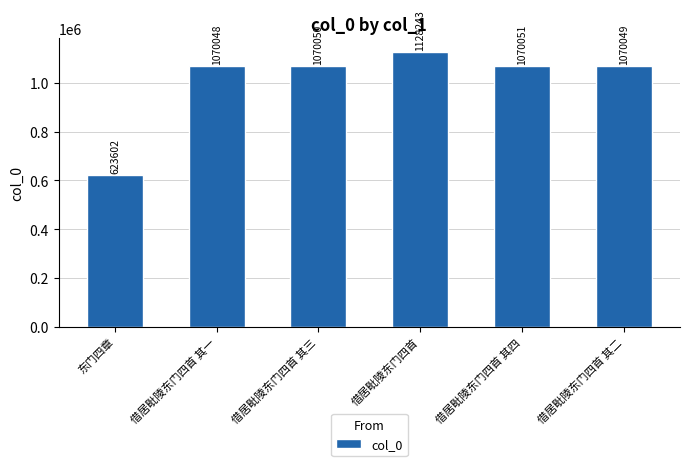

How many categories are shown in the chart?

6